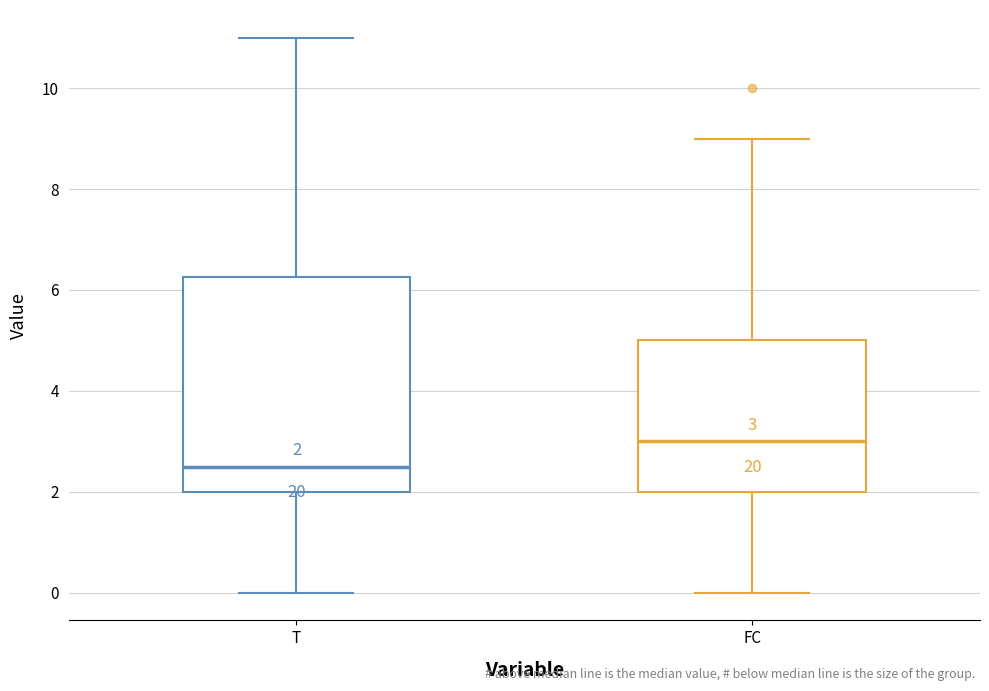

Which box has the highest median line?

FC